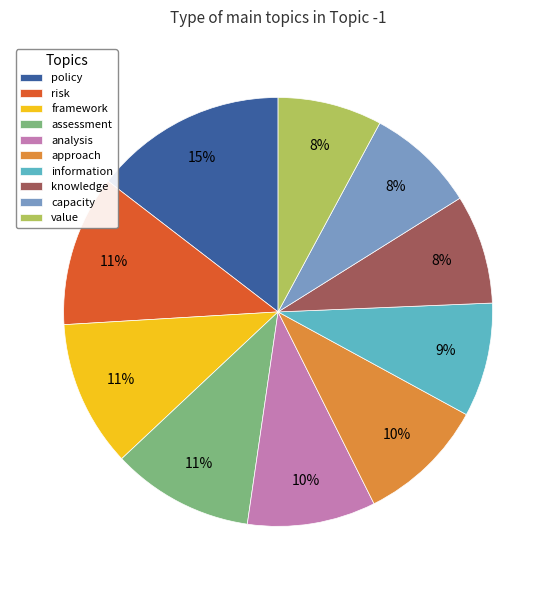

Is framework the majority of the pie?

No